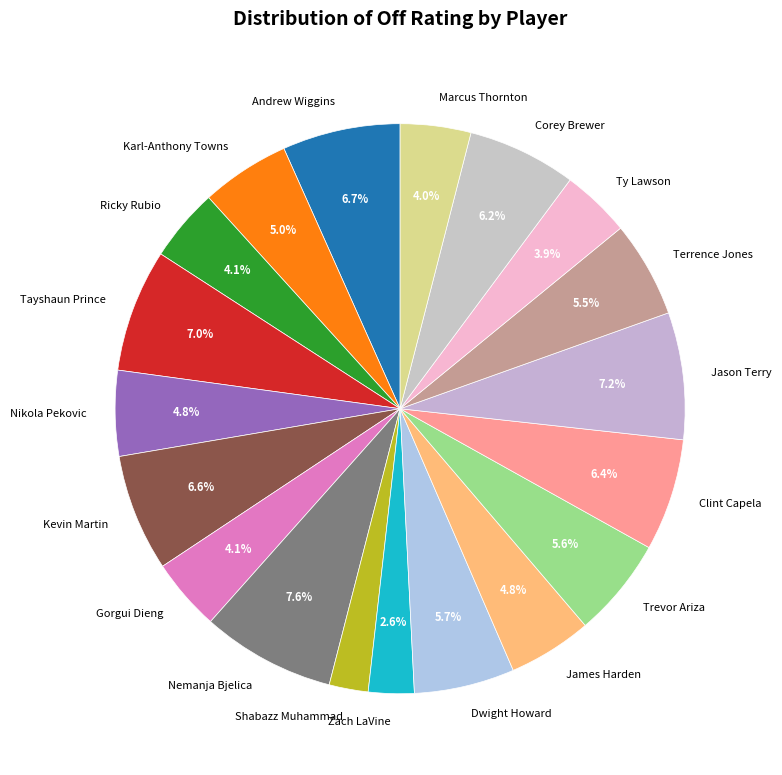

Between Trevor Ariza and Kevin Martin, which is larger?

Kevin Martin